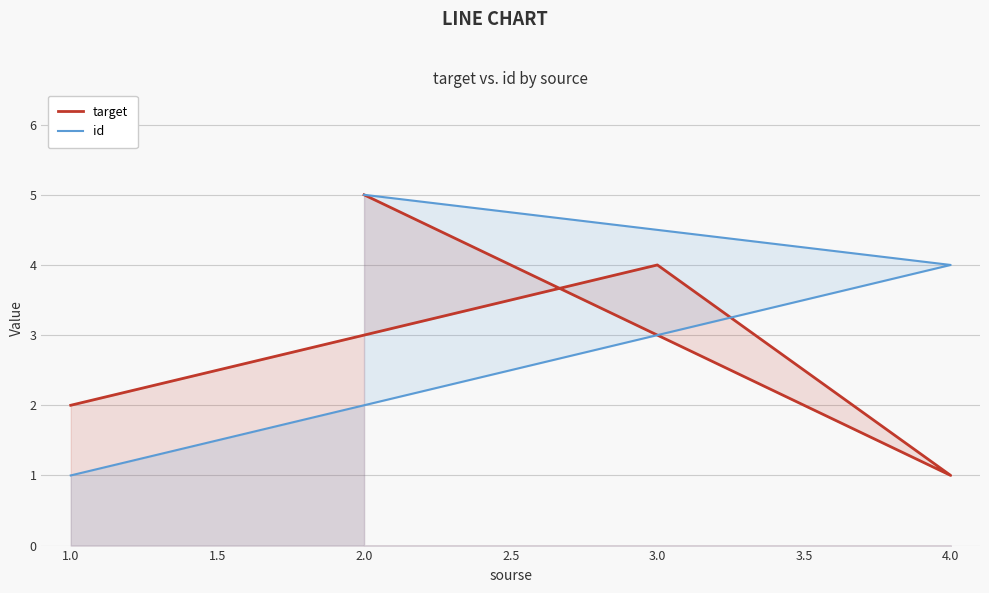

What is the smallest value displayed?

1